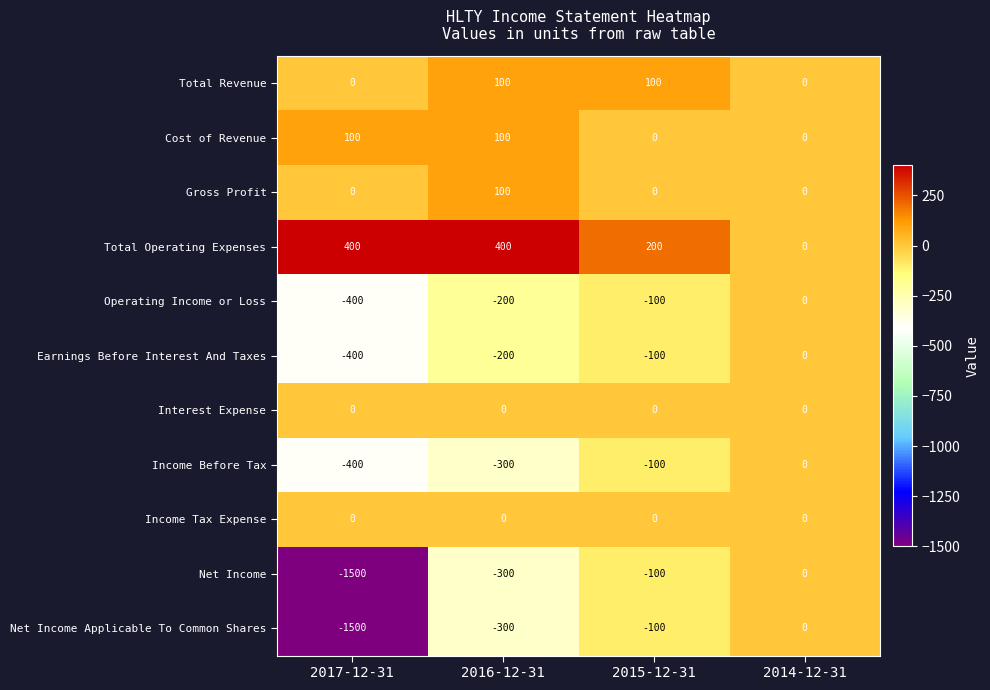

At which category is the sum across all series the highest?

2014-12-31